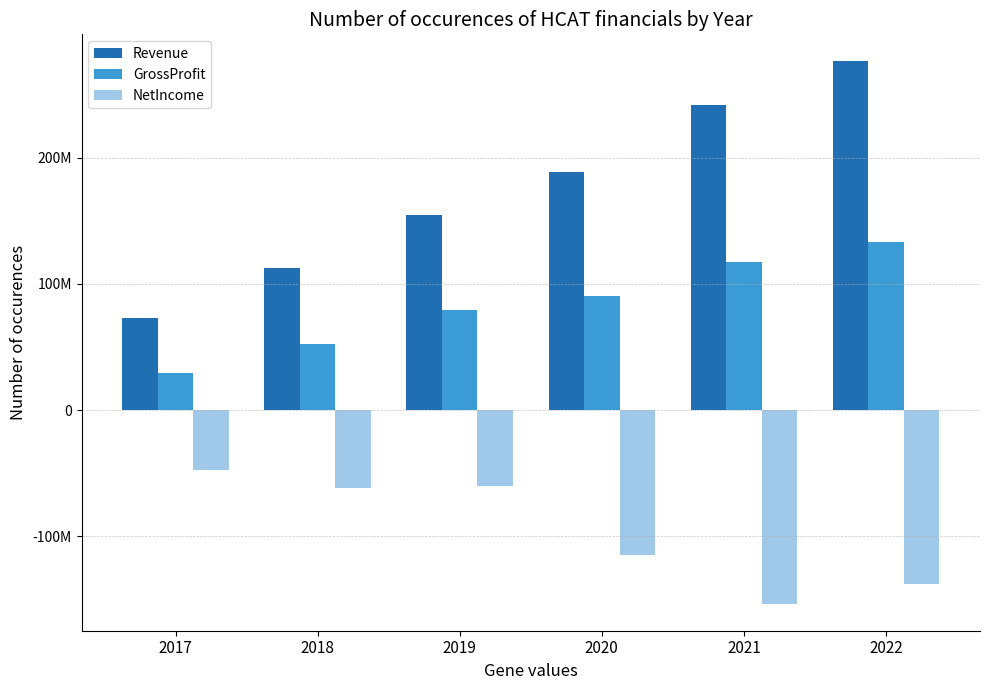

What are all the series names shown in the legend?

Revenue, GrossProfit, NetIncome